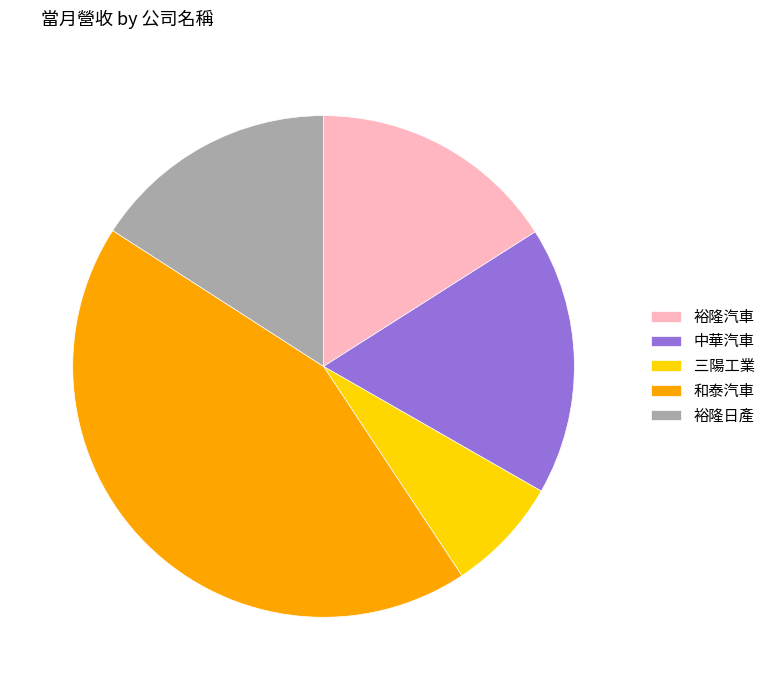

What is the ratio of the value at 和泰汽車 to the value at 裕隆日產?

2.7